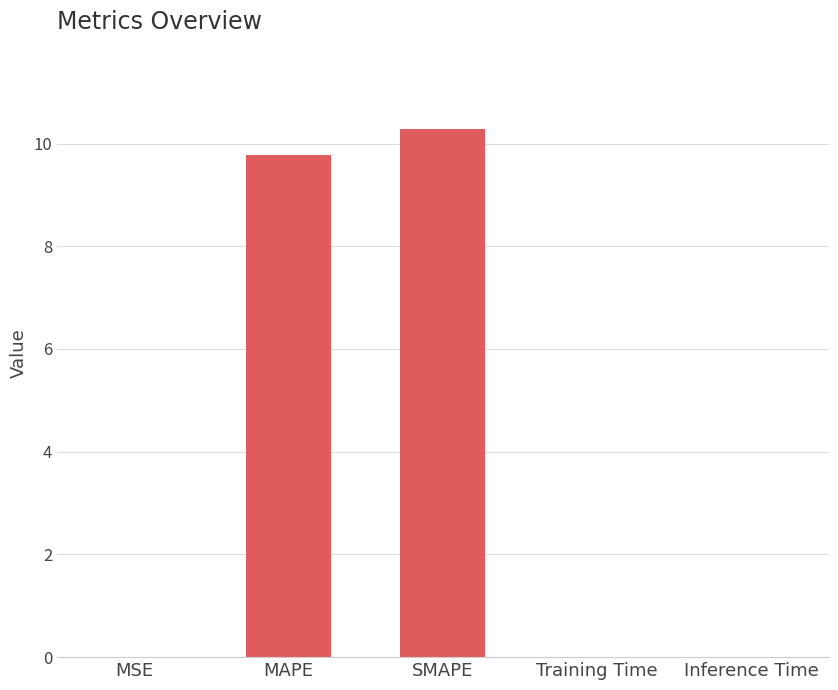

Which has a higher value, MAPE or Inference Time?

MAPE